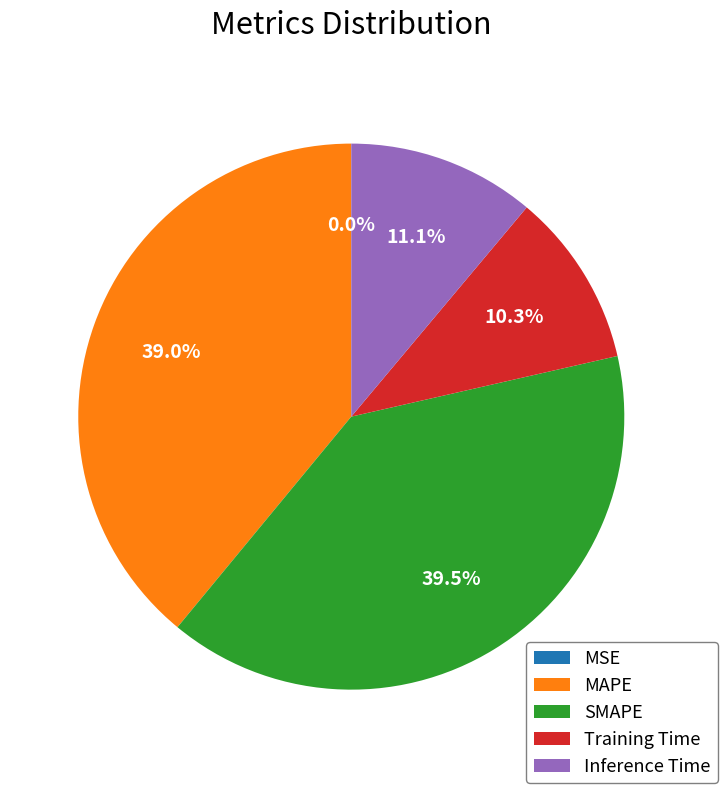

How much of the chart is everything except Inference Time?

88.9%